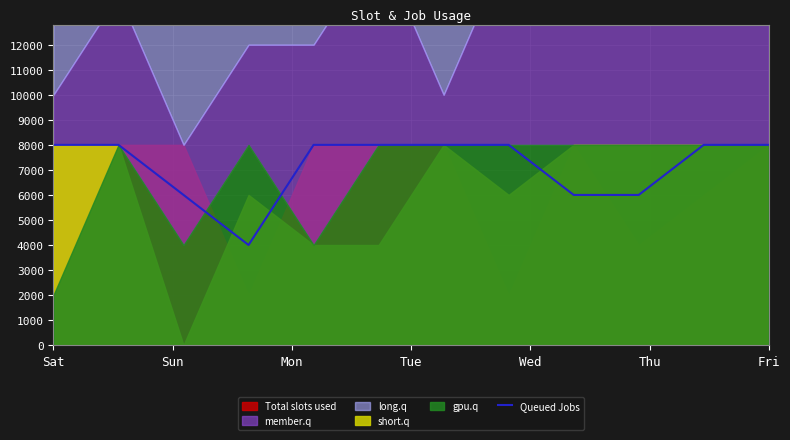

Between Fri and Tue, which is larger?

Fri